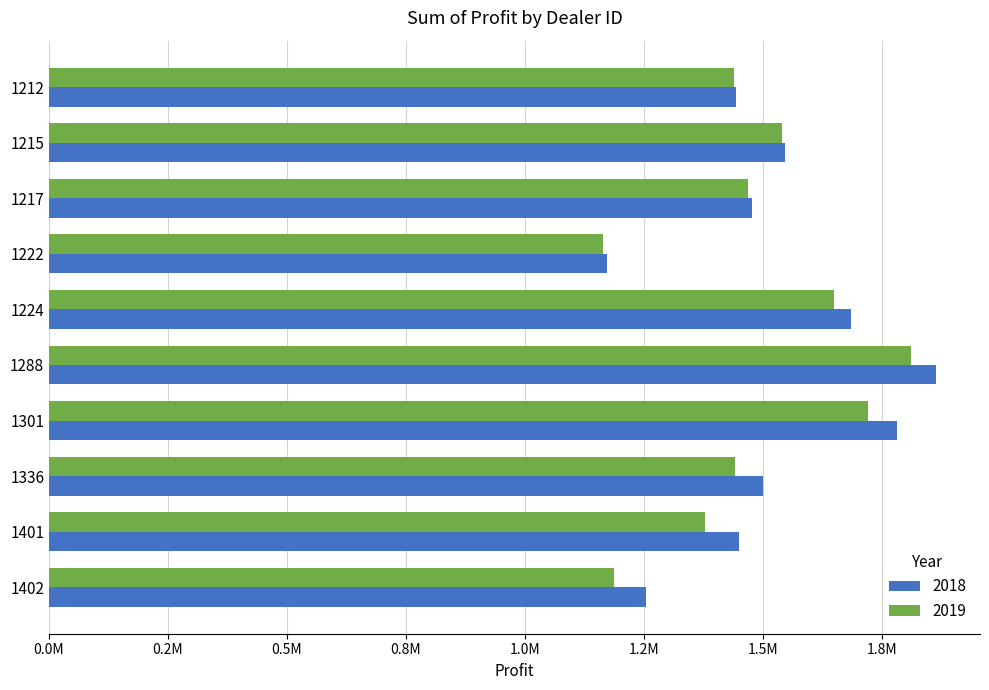

Is the value of 2019 at 1301 greater than the value of 2018 at 1222?

Yes